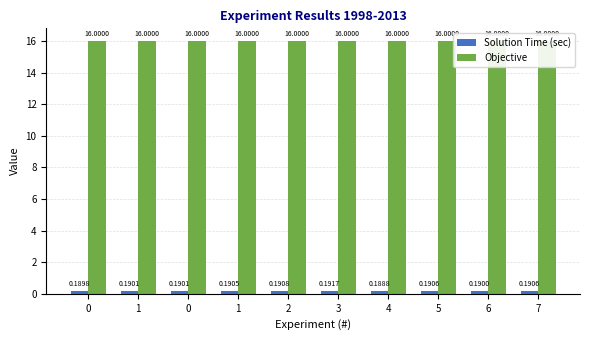

At which category is the sum across all series the highest?

3